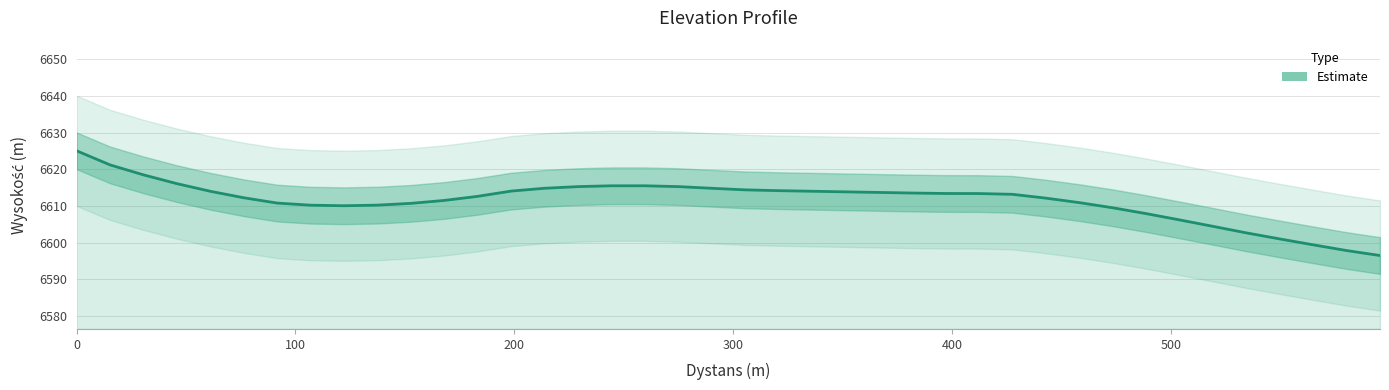

What is the difference between the second highest and minimum values?

24.7